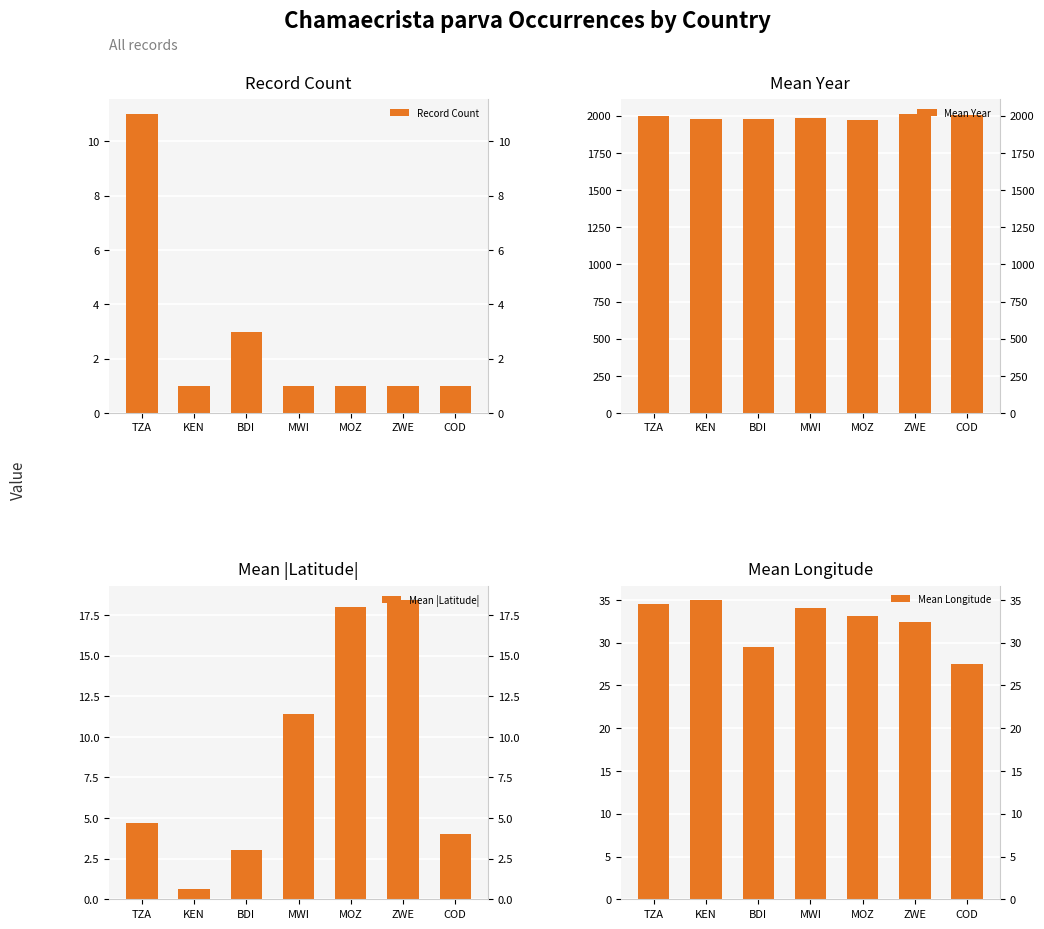

What is the value of the Mean Year bar at the 3rd from the left?

1979.0